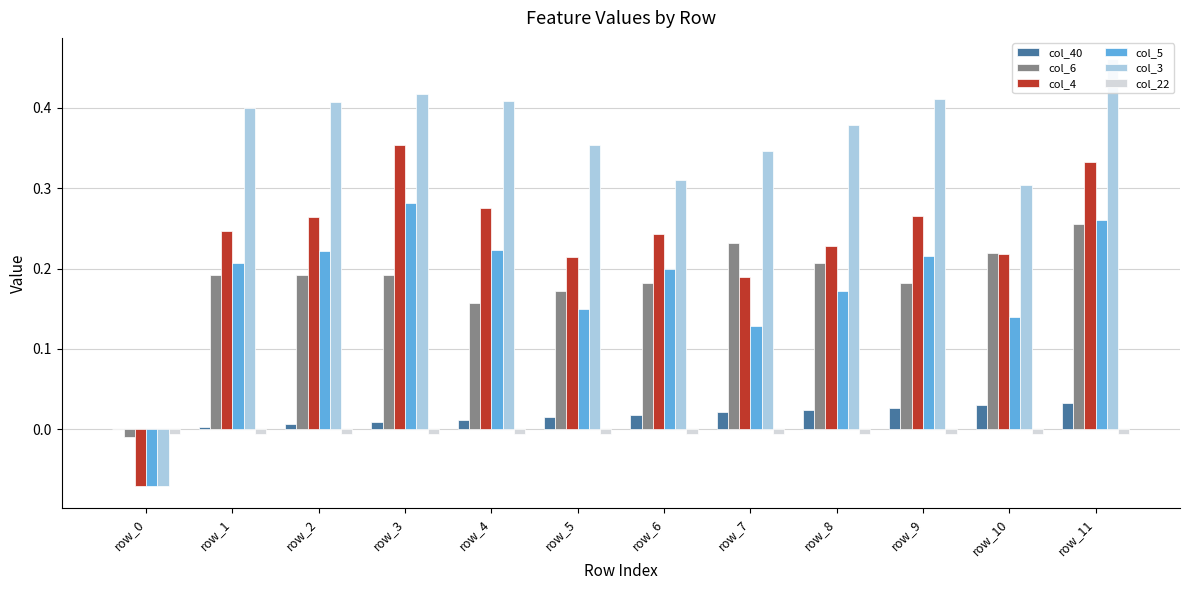

Is it true that col_6 equals 0.2 at row_3?

True